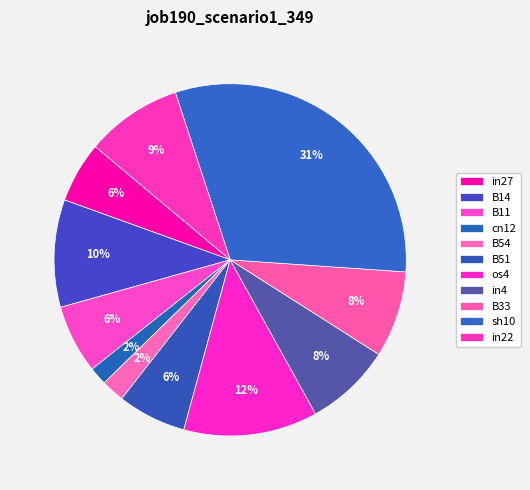

Rank the categories by value from highest to lowest.

sh10, os4, B14, in22, in4, B33, B11, B51, in27, B54, cn12